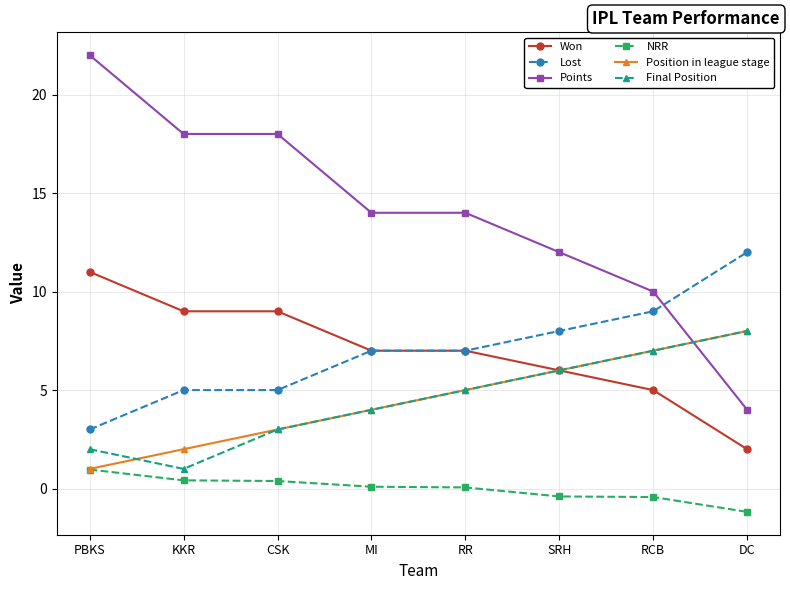

What is the label of the 1st point from the left?

PBKS